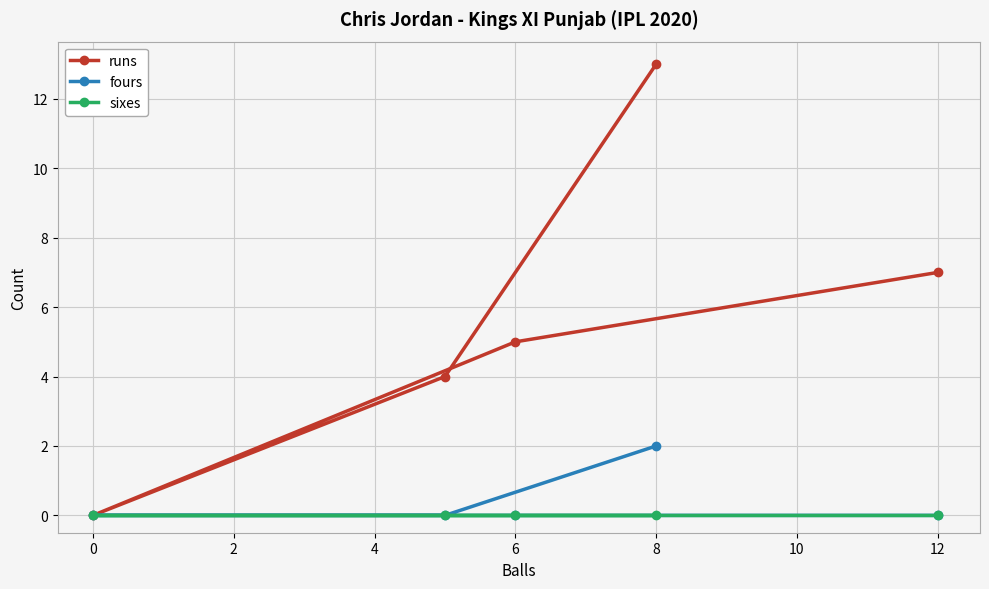

How many data points does each series have?

5